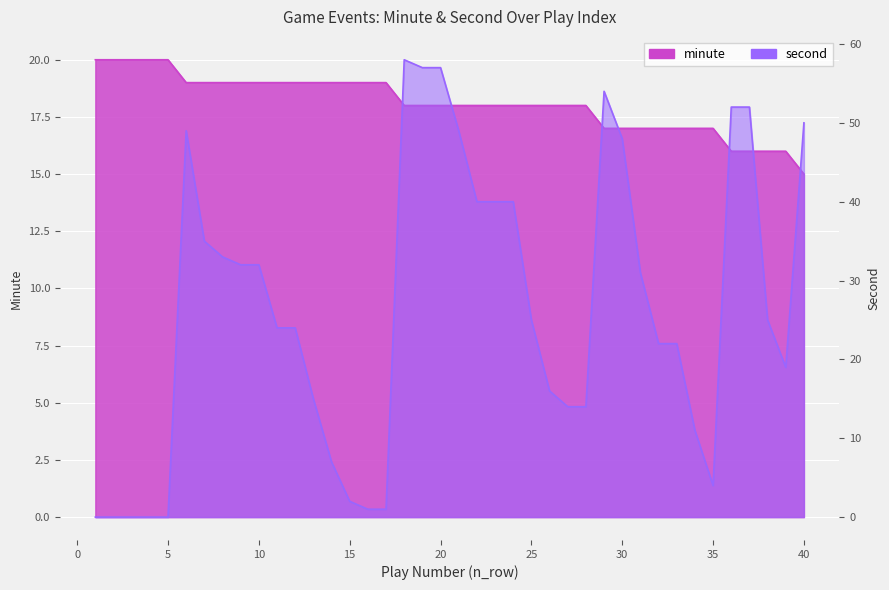

What is the difference between the minute values at 2 and 37?

4